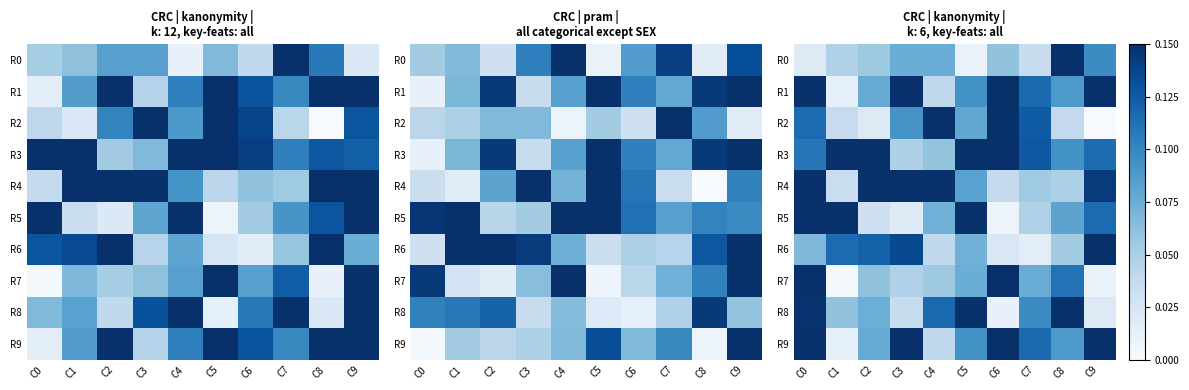

True or false: R2 has a value of 0.1 at C3.

True